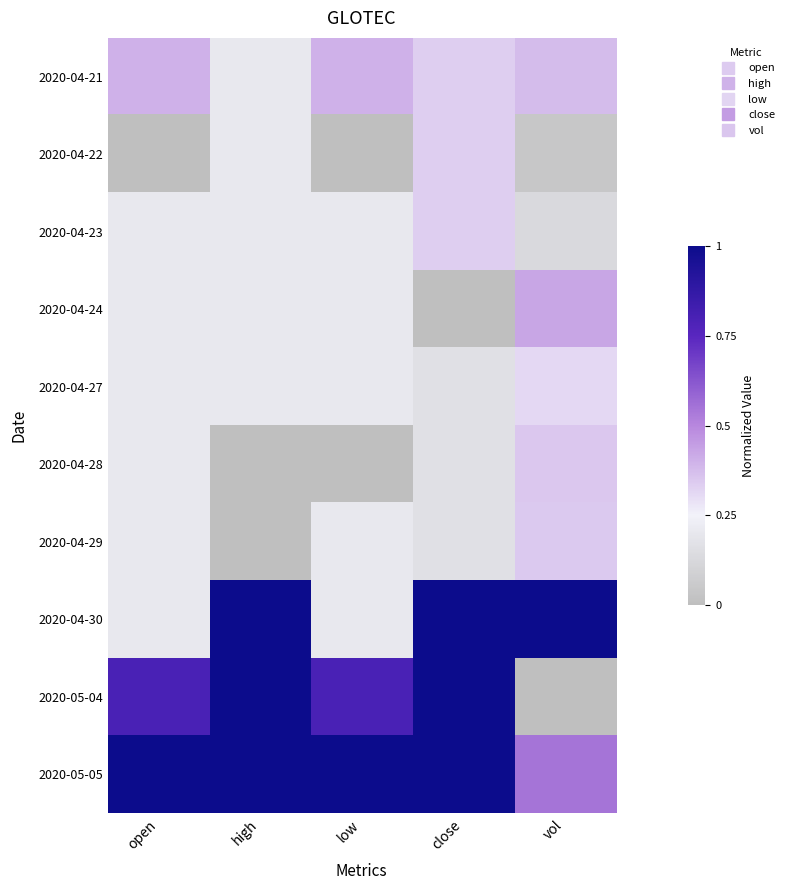

Reading left to right, extract all data points from this chart.

2020-04-21: open=0.4	high=0.2	low=0.4	close=0.3	vol=0.4
2020-04-22: open=0.0	high=0.2	low=0.0	close=0.3	vol=0.0
2020-04-23: open=0.2	high=0.2	low=0.2	close=0.3	vol=0.1
2020-04-24: open=0.2	high=0.2	low=0.2	close=0.0	vol=0.4
2020-04-27: open=0.2	high=0.2	low=0.2	close=0.2	vol=0.3
2020-04-28: open=0.2	high=0.0	low=0.0	close=0.2	vol=0.4
2020-04-29: open=0.2	high=0.0	low=0.2	close=0.2	vol=0.3
2020-04-30: open=0.2	high=1.0	low=0.2	close=1.0	vol=1.0
2020-05-04: open=0.8	high=1.0	low=0.8	close=1.0	vol=0.0
2020-05-05: open=1.0	high=1.0	low=1.0	close=1.0	vol=0.6